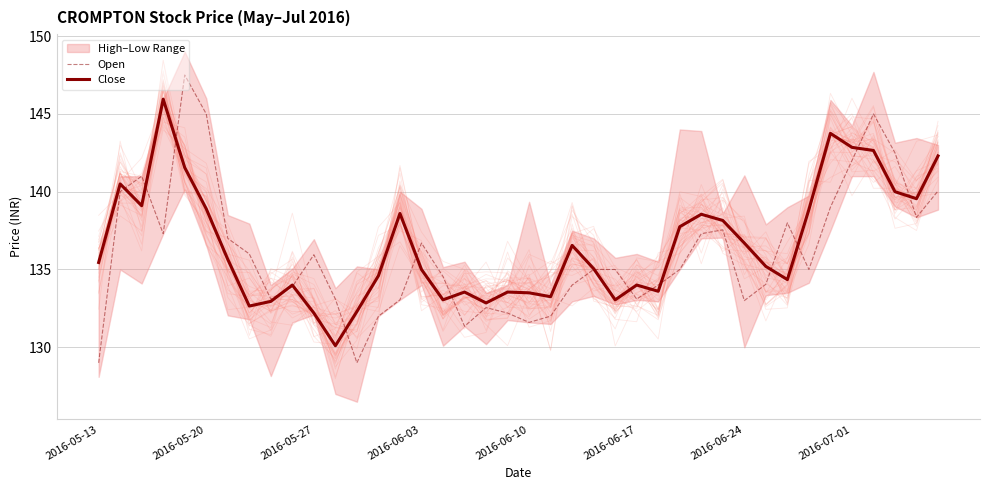

Is it true that Open equals 55.8 at 2016-05-13?

False